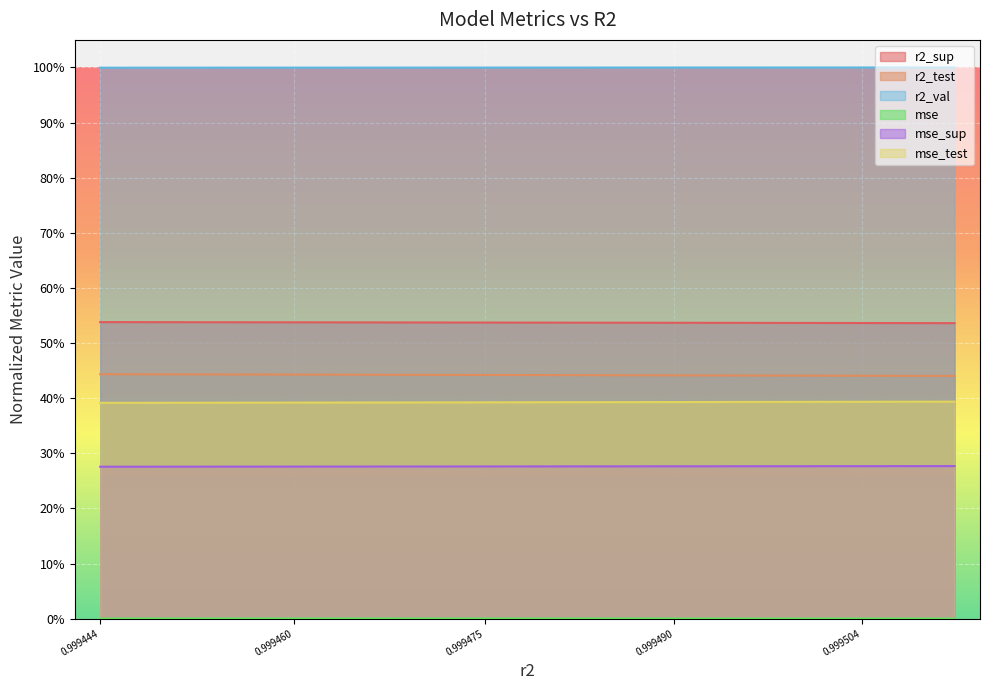

Which series has the largest total across all categories?

r2_val